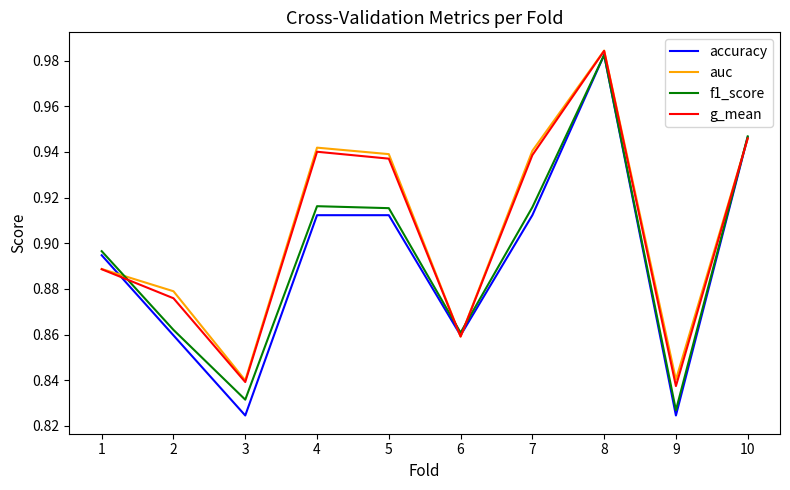

At which category does the chart reach its peak across all series?

8